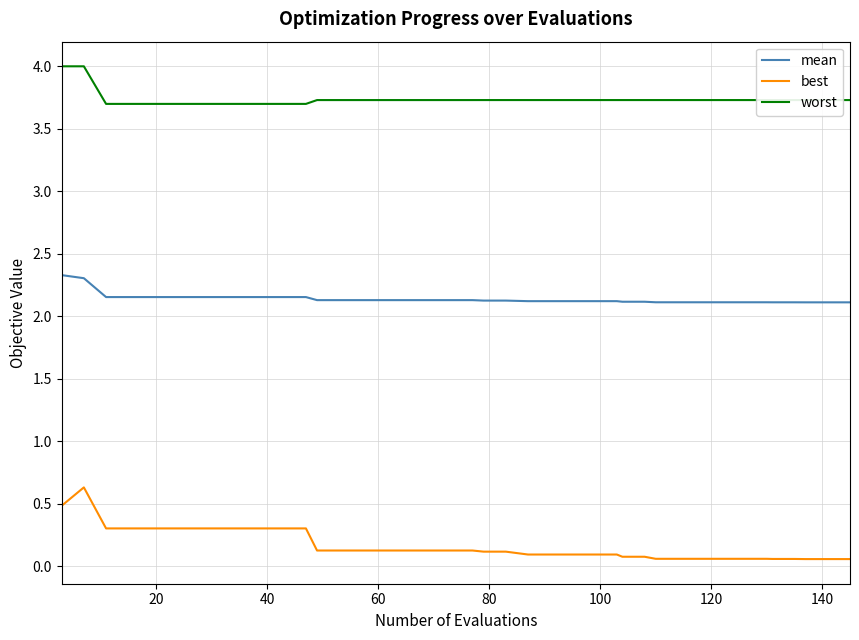

True or false: mean and worst intersect in this chart.

False